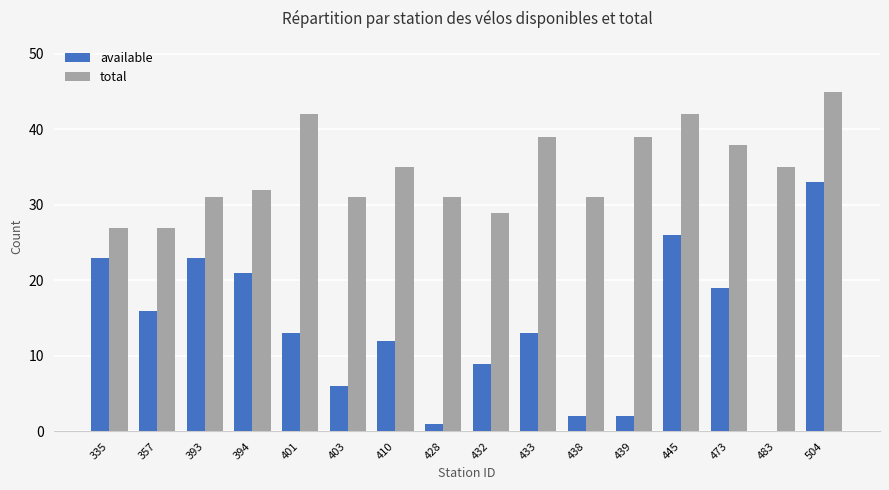

What is the sum of the total values at 473 and 394?

70